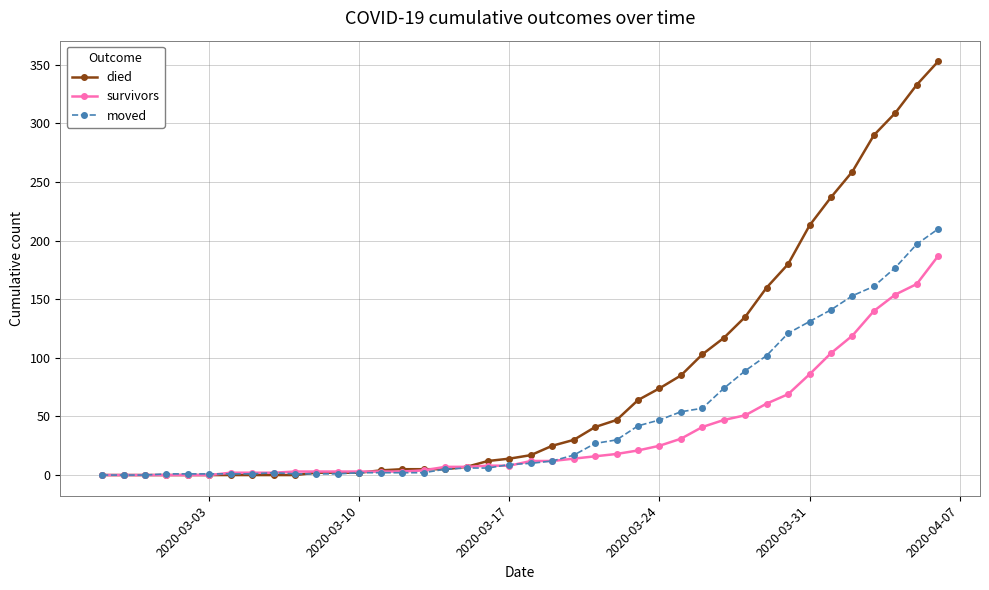

Which series has the widest spread of values?

died